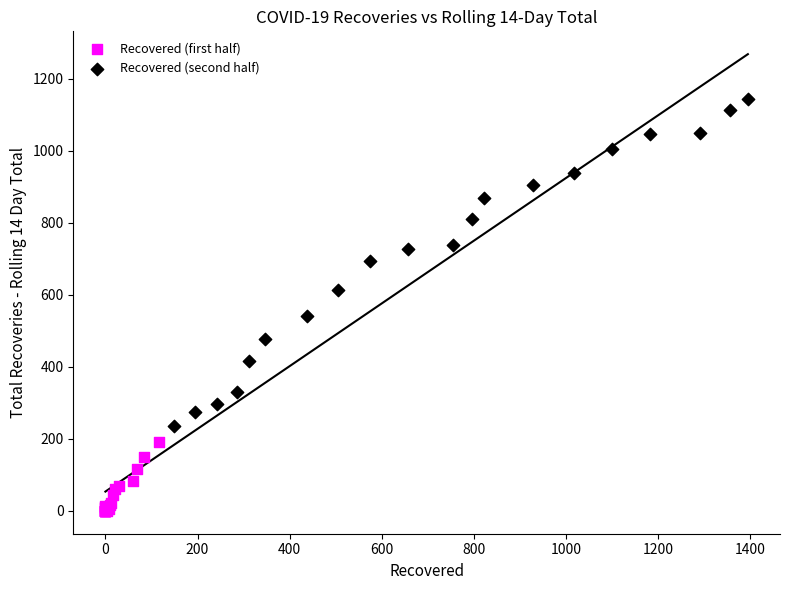

Which series contains the lowest Y value?

Recovered (first half)